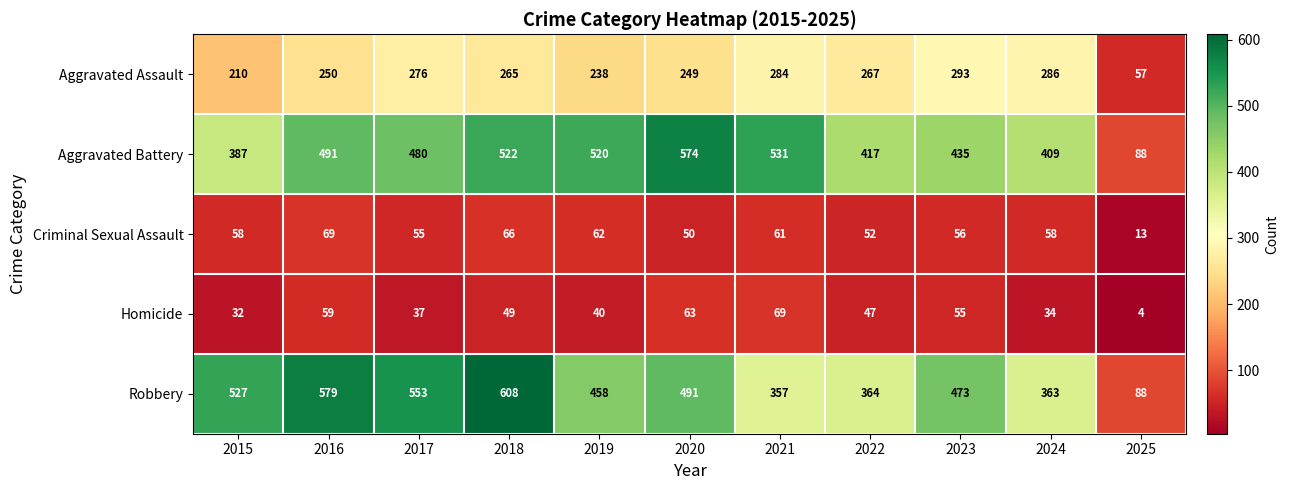

Which series has the widest spread of values?

Robbery